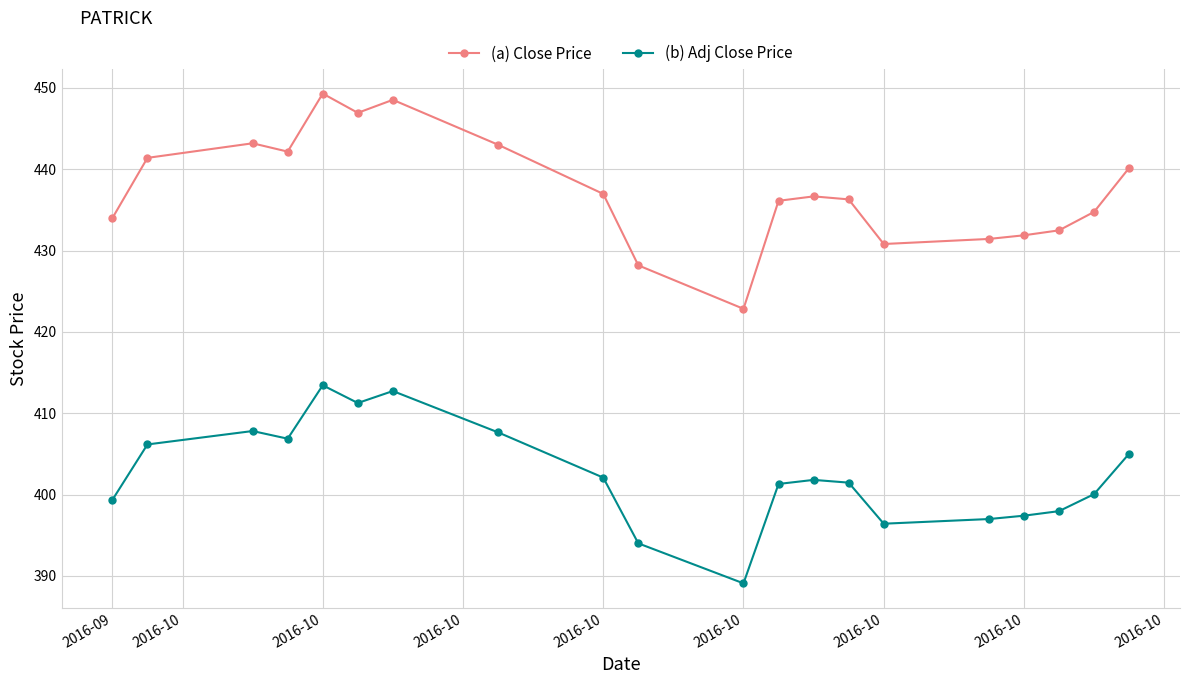

What is the smallest value displayed?

389.1